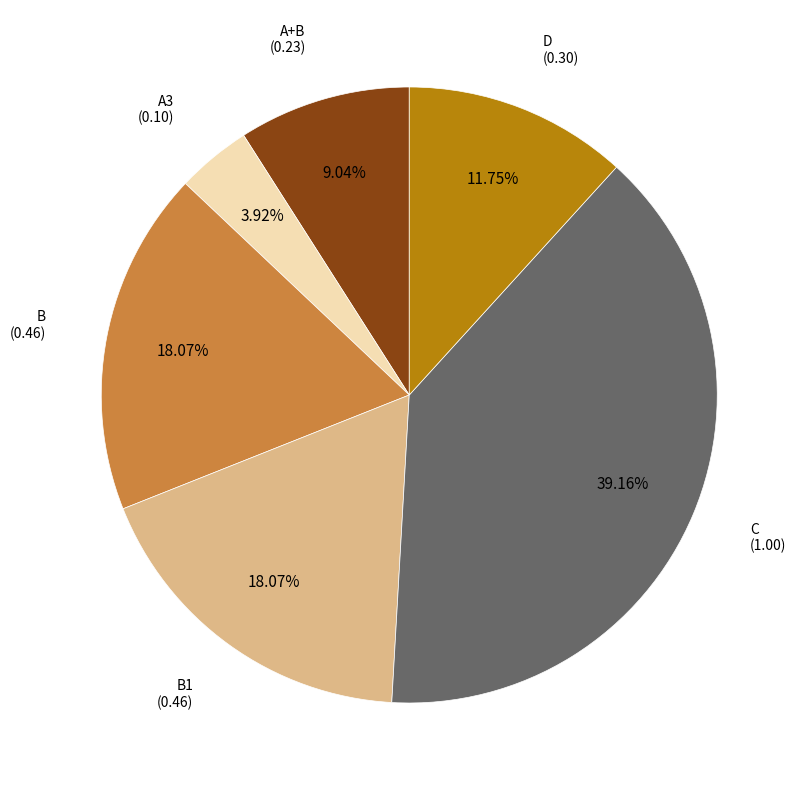

Is there any slice that represents more than half of the pie?

No